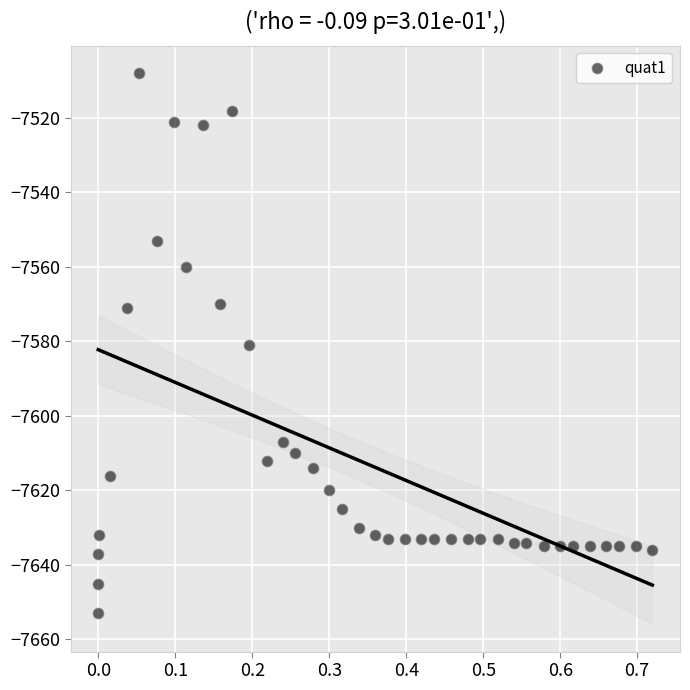

What is the range of Y values (max minus min)?

145